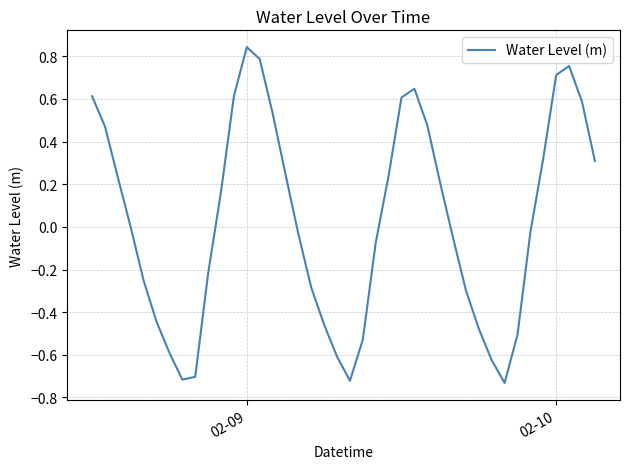

What is the difference between the maximum and minimum values?

1.6